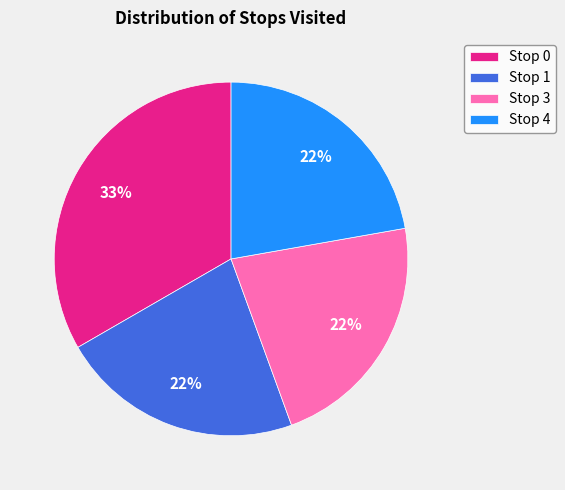

How many segments does this pie chart have?

4